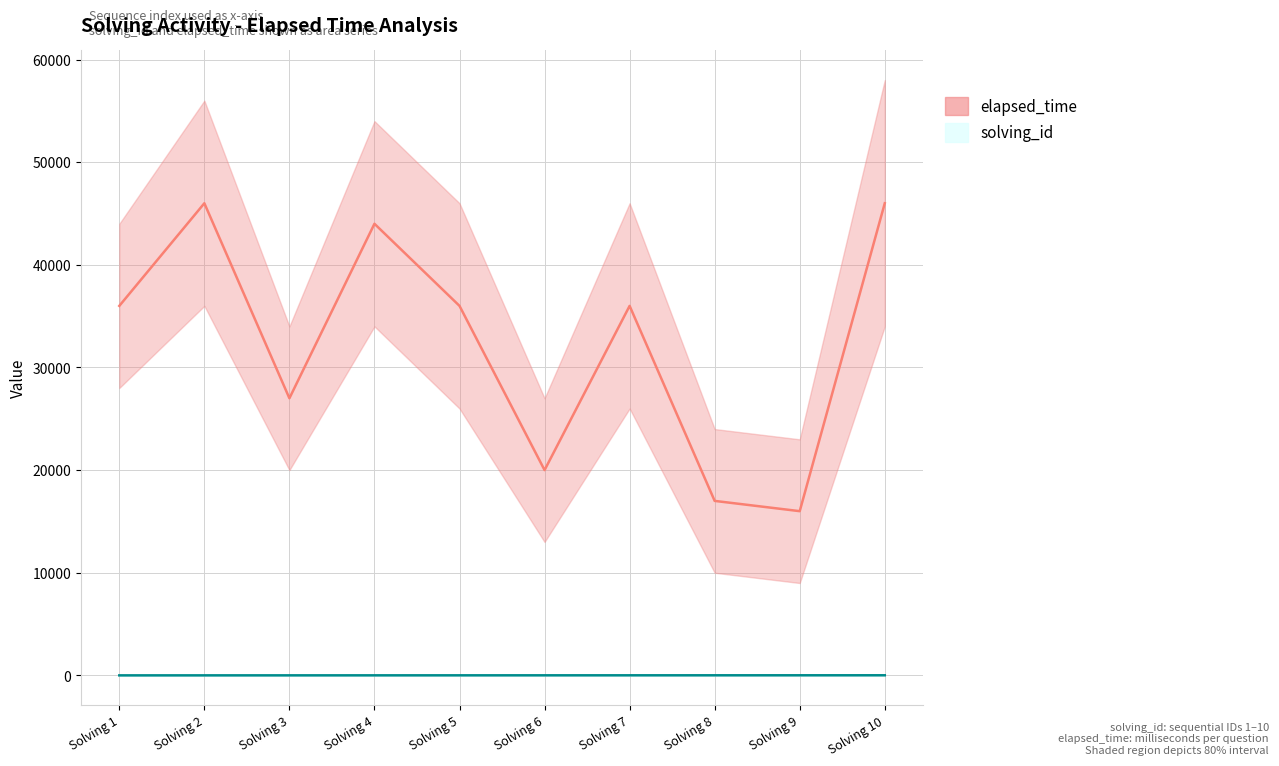

Rank the series by their average value, from lowest to highest.

solving_id, elapsed_time